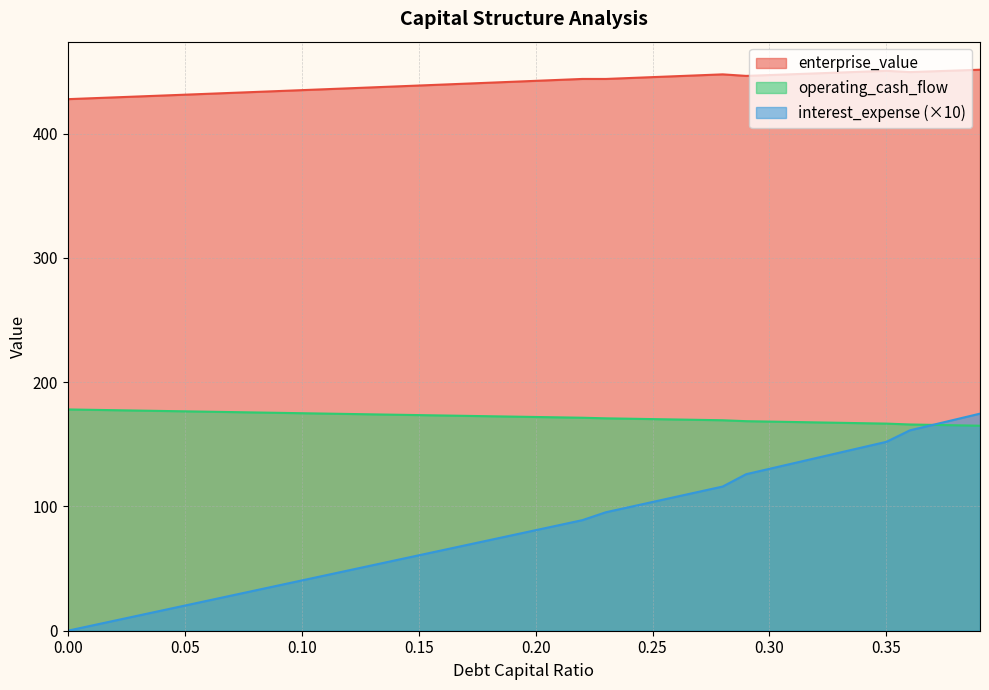

At 0.16, list the series in order from smallest to largest.

interest_expense, debt_capital, enterprise_value